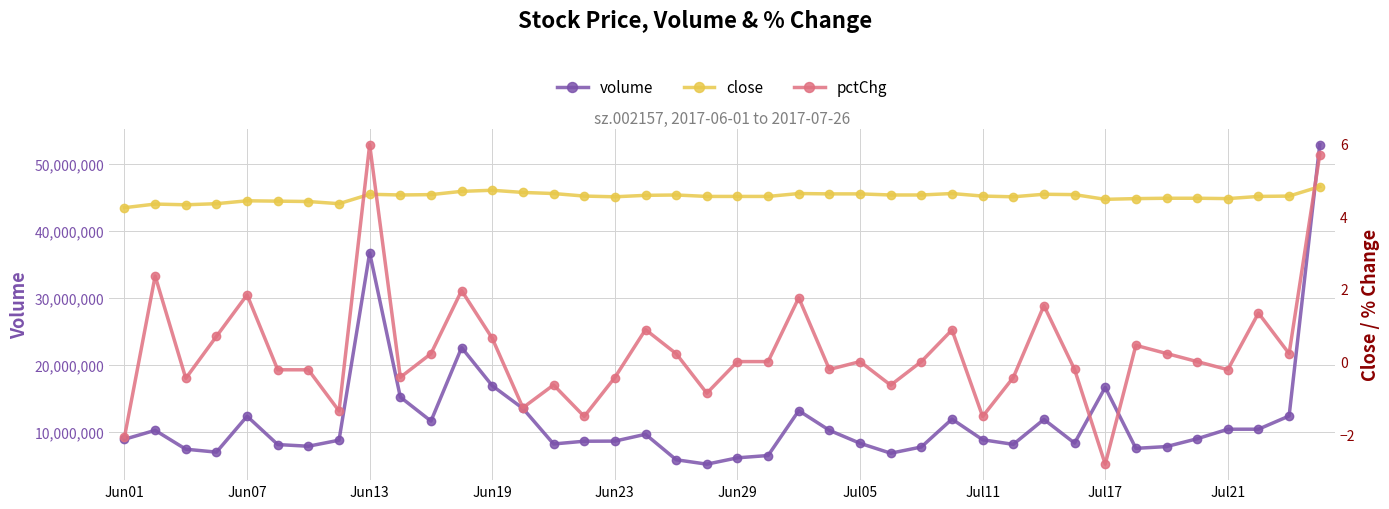

How many interior local peaks does the pctChg series have?

12